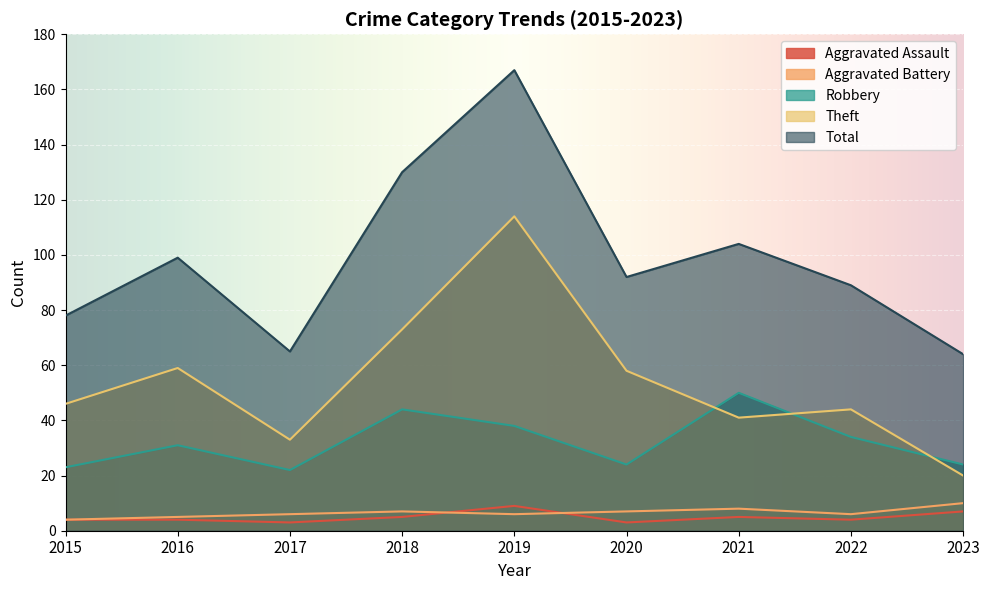

At which category does the chart reach its peak across all series?

2019